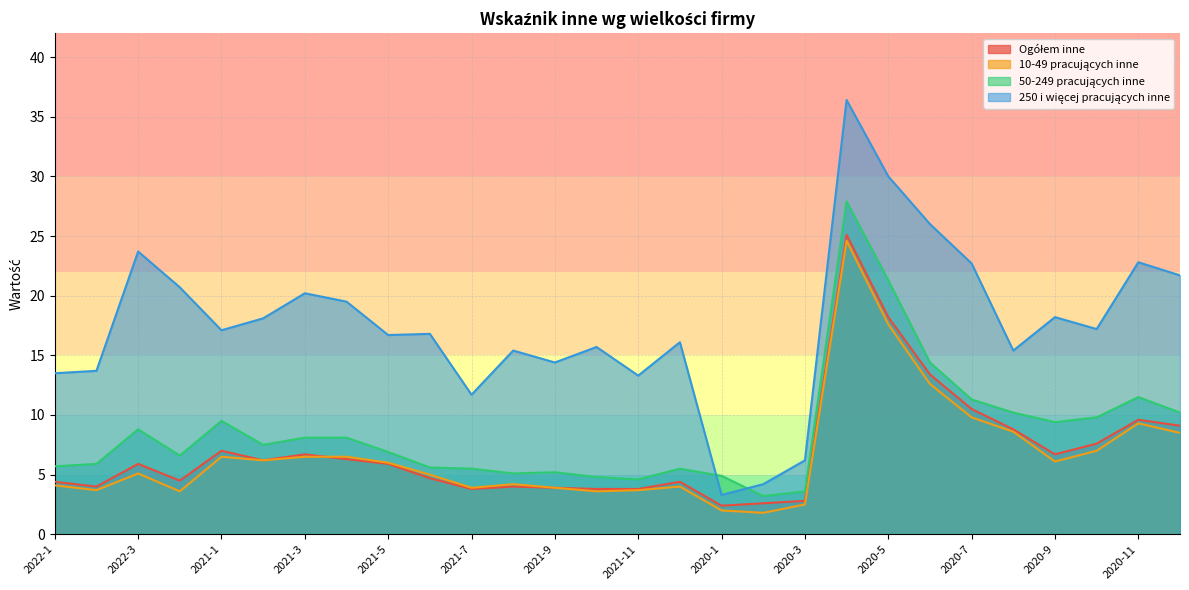

Reading left to right, list all the values displayed in this chart.

Ogółem inne: 4.4	4.0	5.9	4.5	7.0	6.2	6.7	6.3	5.9	4.7	3.8	4.0	3.9	3.8	3.8	4.4	2.4	2.6	2.8	25.1	18.2	13.4	10.5	8.8	6.7	7.6	9.6	9.1
10-49 pracujących inne: 4.1	3.7	5.1	3.6	6.5	6.2	6.5	6.5	6.0	5.0	3.9	4.2	3.9	3.6	3.7	4.0	2.0	1.8	2.5	24.6	17.6	12.6	9.8	8.6	6.1	7.0	9.3	8.5
50-249 pracujących inne: 5.7	5.9	8.8	6.6	9.5	7.5	8.1	8.1	6.9	5.6	5.5	5.1	5.2	4.8	4.6	5.5	4.9	3.2	3.6	27.9	21.3	14.4	11.3	10.2	9.4	9.8	11.5	10.2
250 i więcej pracujących inne: 13.5	13.7	23.7	20.7	17.1	18.1	20.2	19.5	16.7	16.8	11.7	15.4	14.4	15.7	13.3	16.1	3.3	4.2	6.2	36.4	30.0	26.0	22.7	15.4	18.2	17.2	22.8	21.7